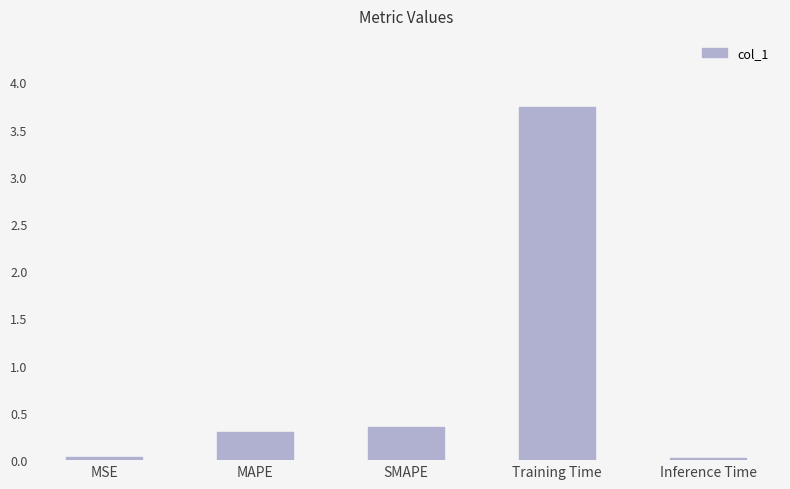

What is the sum of the values at Training Time and SMAPE?

4.1